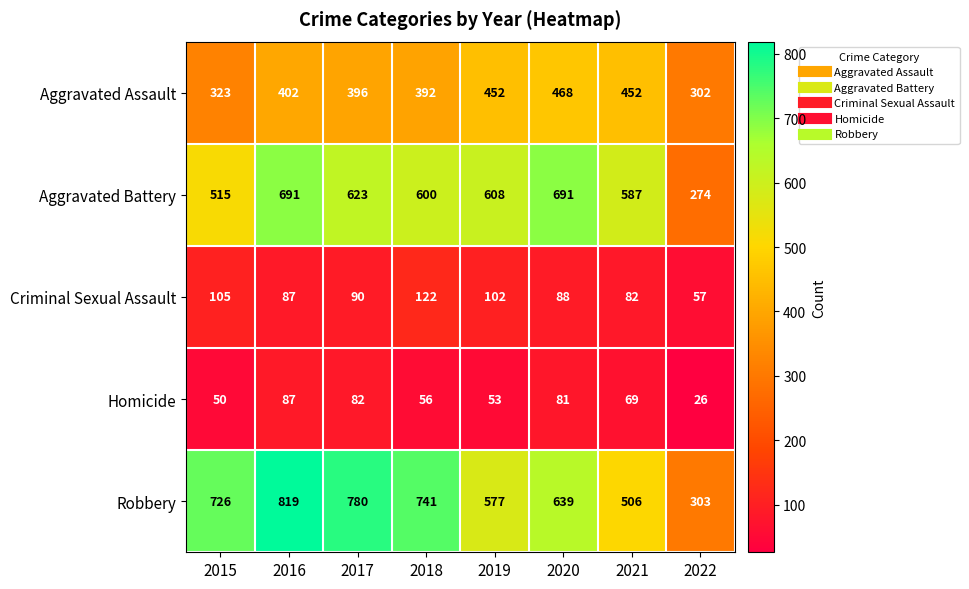

Rank the series by their maximum value, from lowest to highest.

Homicide, Criminal Sexual Assault, Aggravated Assault, Aggravated Battery, Robbery